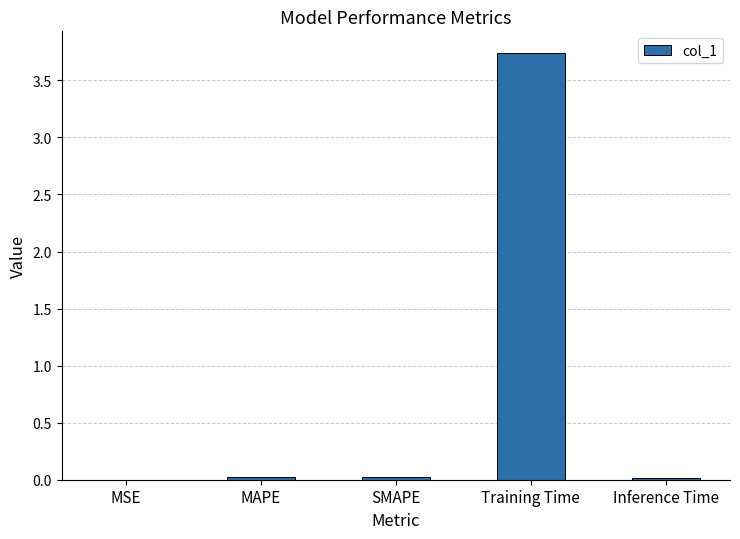

Is it true that the value at MSE is 0.0?

True